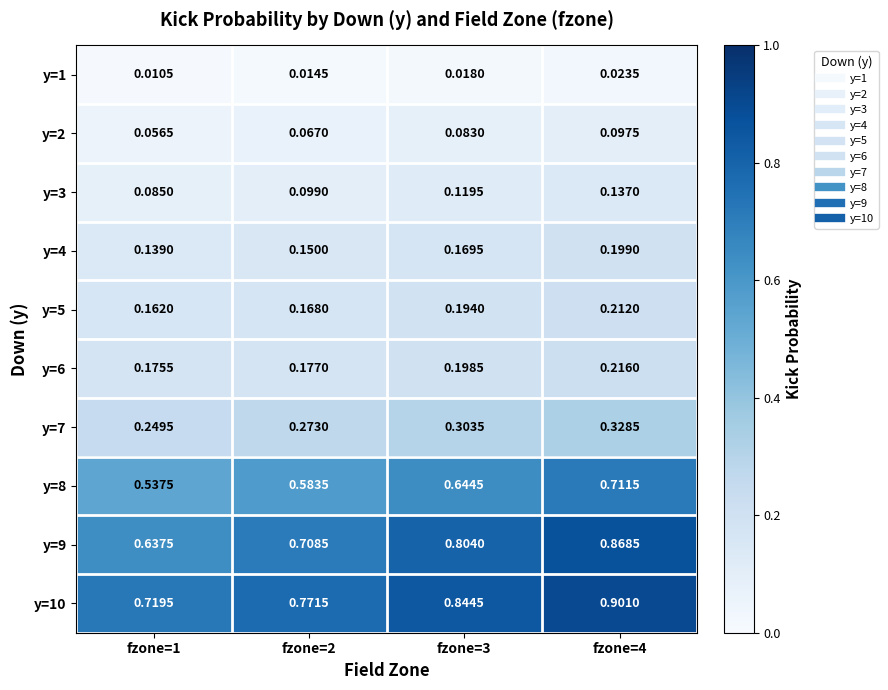

Is the value of y=5 at fzone=2 greater than the value of y=3 at fzone=1?

Yes